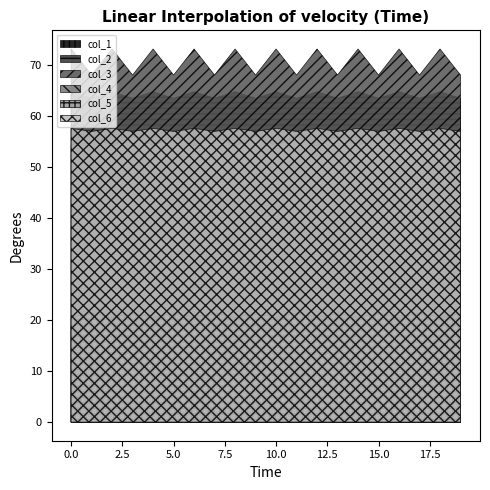

Which series has the largest range (max minus min)?

col_3